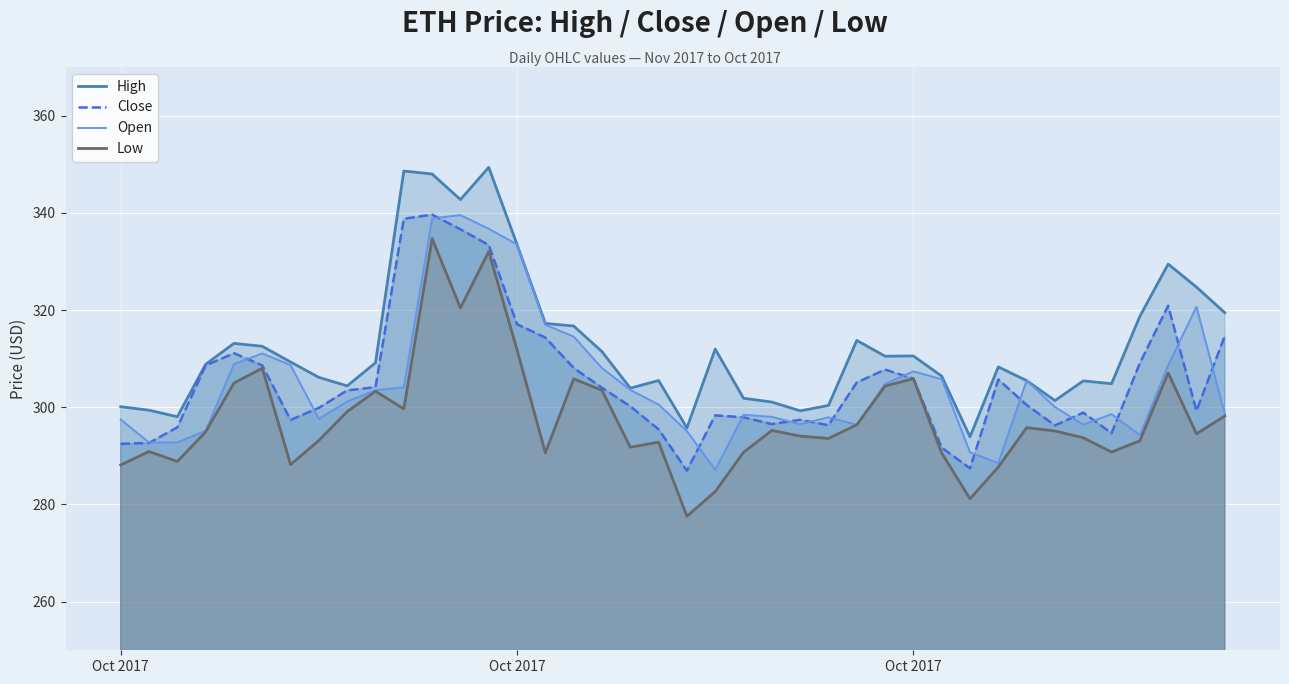

What are all the series names shown in the legend?

High, Close, Open, Low